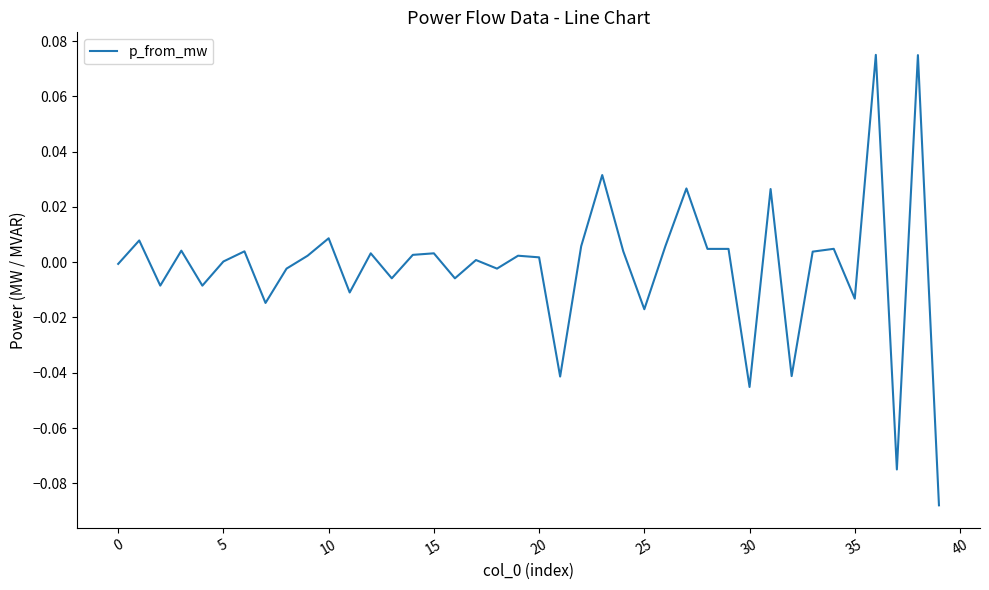

What is the smallest value displayed?

-0.1